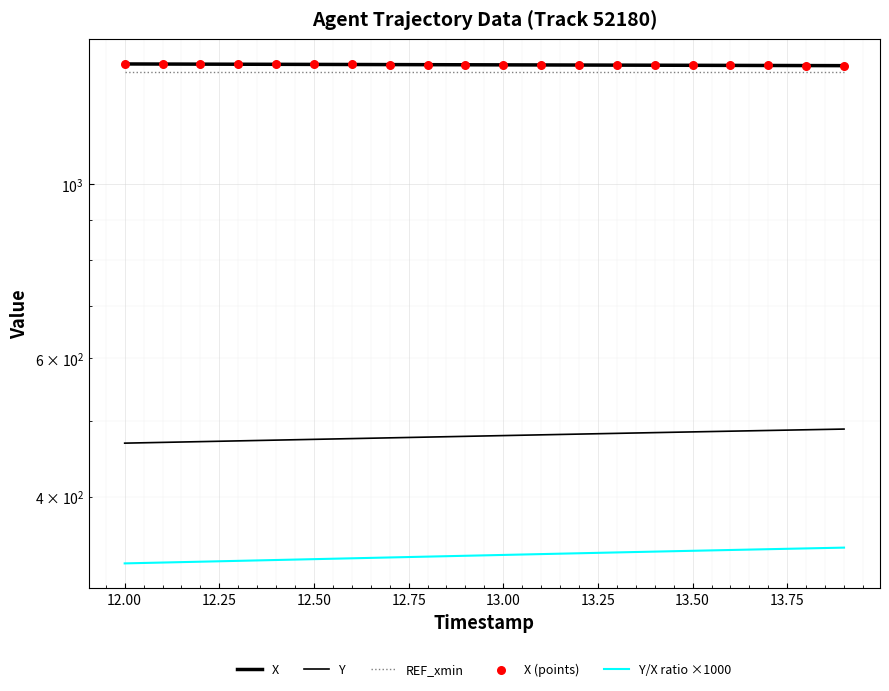

Which series contains the lowest Y value?

Y/X ratio ×1000